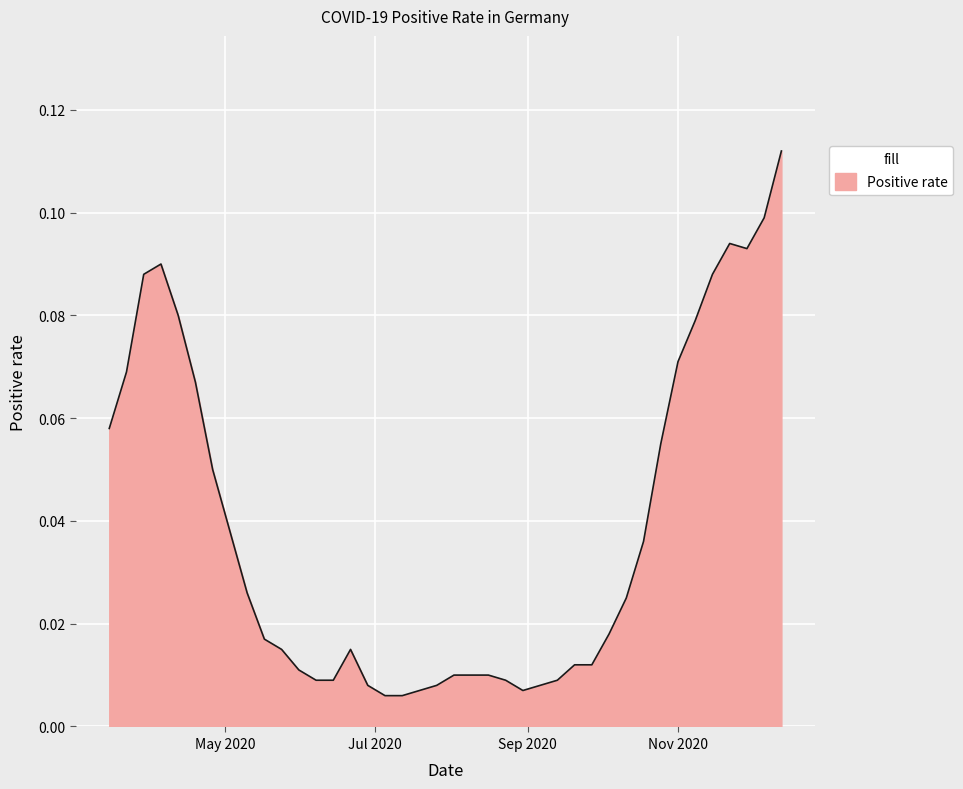

Does the chart have visible grid lines?

Yes